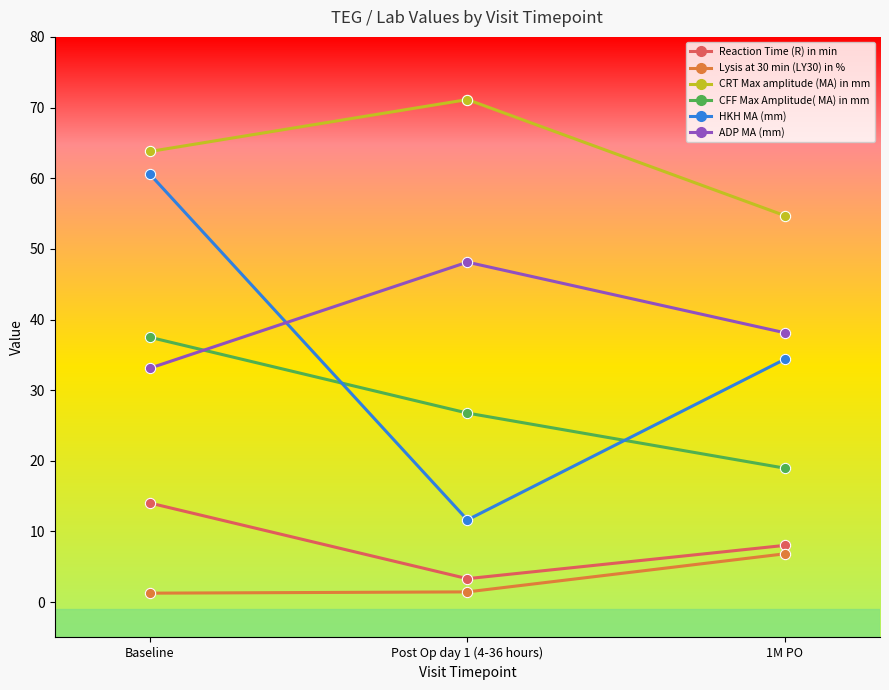

Which series has the largest range (max minus min)?

HKH MA (mm)